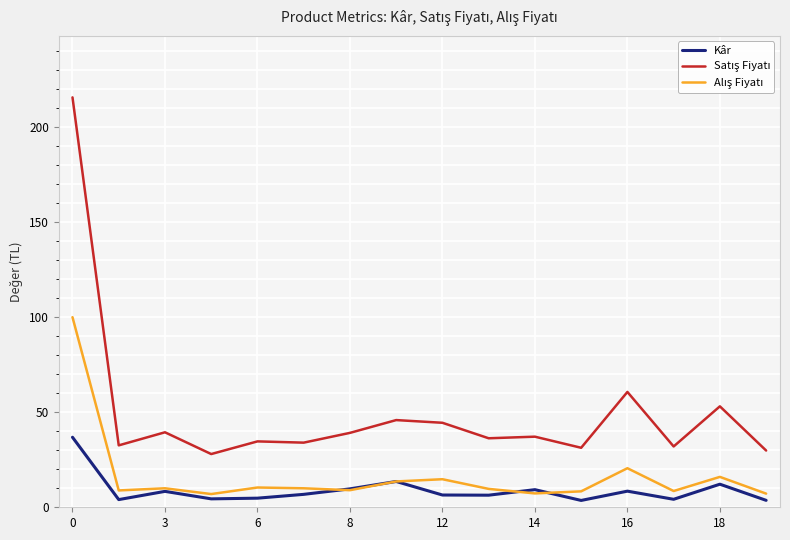

What is the sum of all Kâr values?

142.7